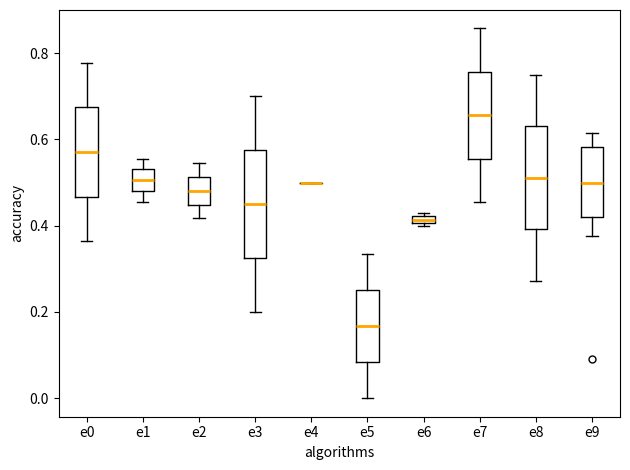

Where is the upper edge of the box for e1 on the y-axis? The values are not printed on the chart, so give them approximately, as read against the axis.

0.54